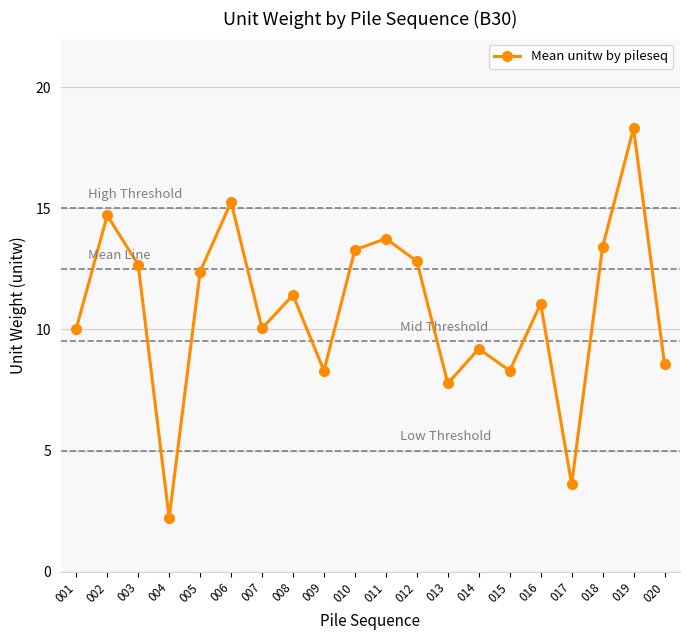

The chart shows a value of 21.8 at 012. True or false?

False